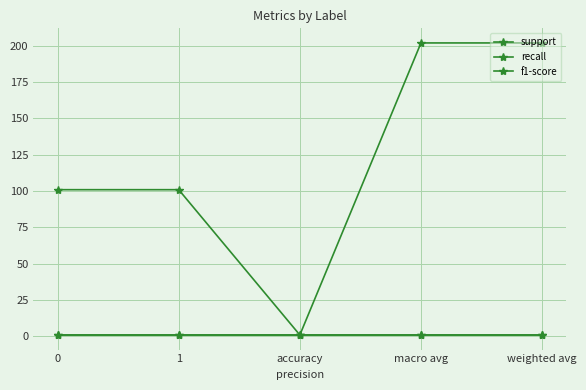

Rank the series by their maximum value, from highest to lowest.

support, recall, f1-score